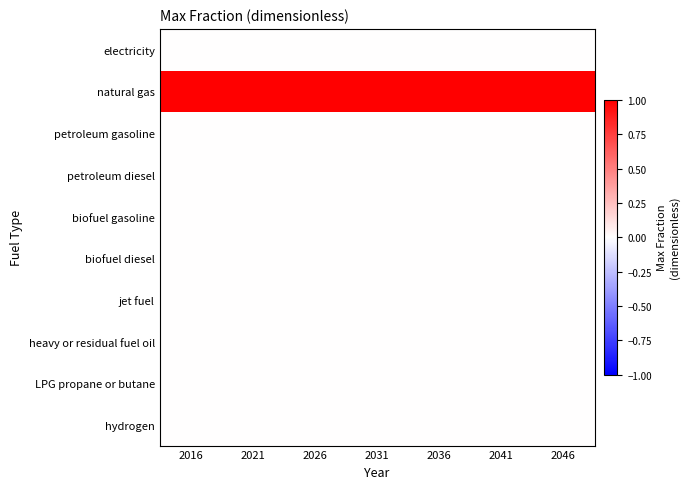

What is the greatest value displayed?

1